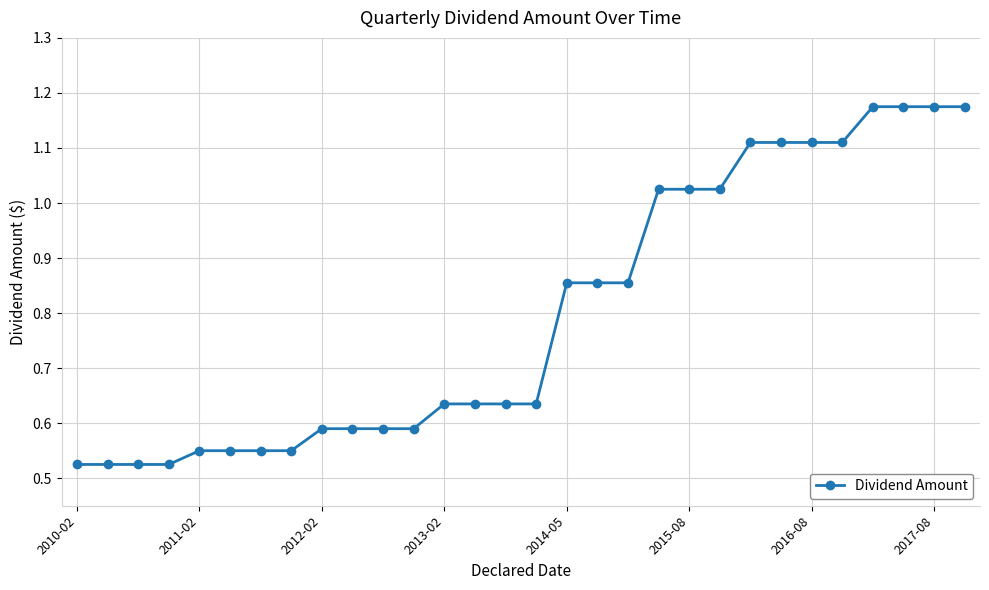

What is the average value?

0.8